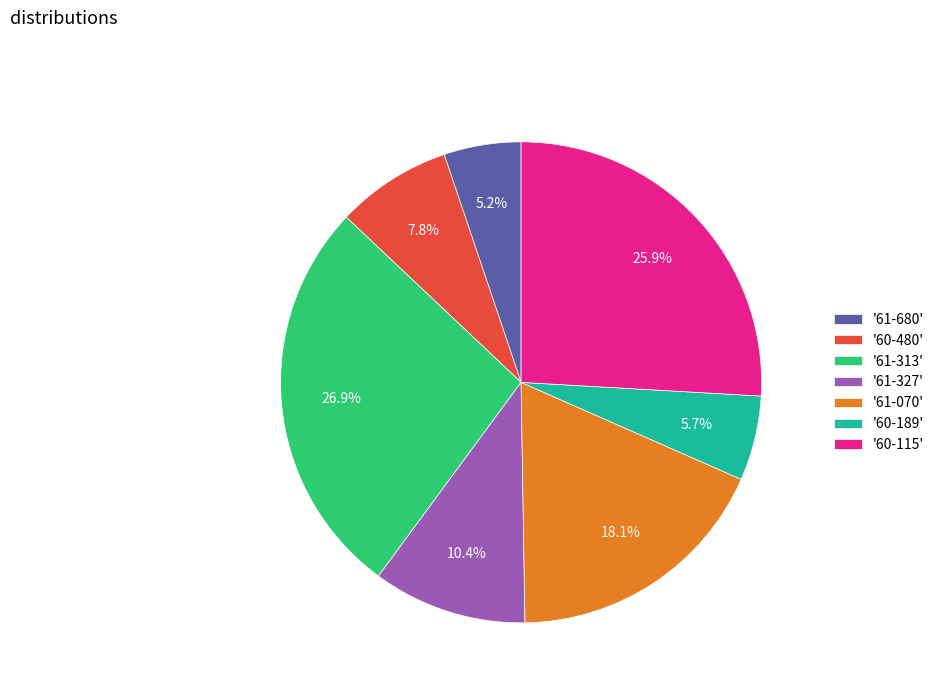

What is the ratio of the value at '61-327' to the value at '60-480'?

1.3